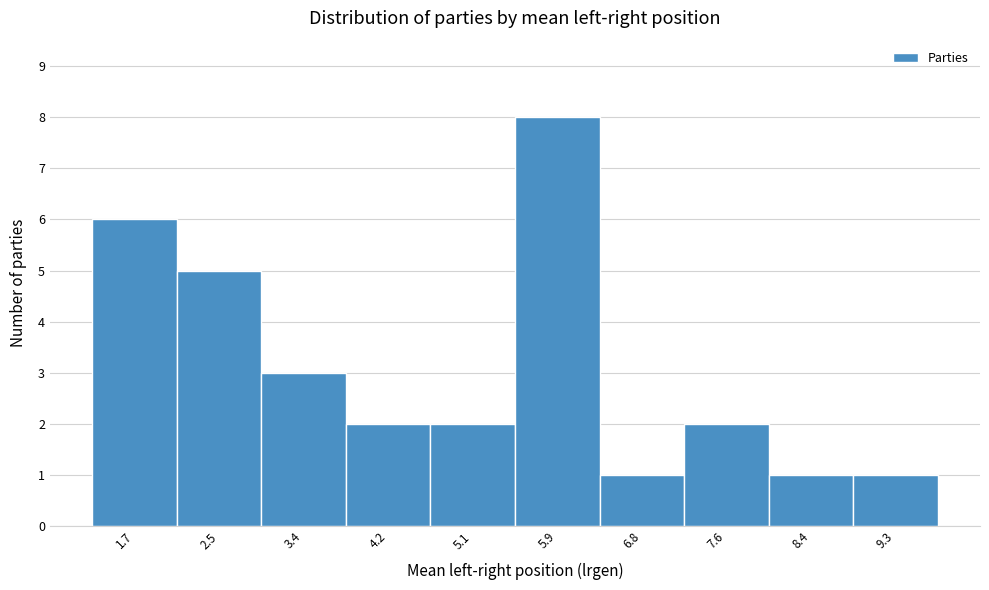

Reading left to right, transcribe this chart: for each bar, give the range it covers on the x-axis and its height. Neither the bar edges nor the heights are printed on the chart, so give them approximately, as read against the axes.

1.3 to 2.1: 6
2.1 to 3.0: 5
3.0 to 3.8: 3
3.8 to 4.6: 2
4.6 to 5.5: 2
5.5 to 6.3: 8
6.3 to 7.2: 1
7.2 to 8.0: 2
8.0 to 8.9: 1
8.9 to 9.7: 1